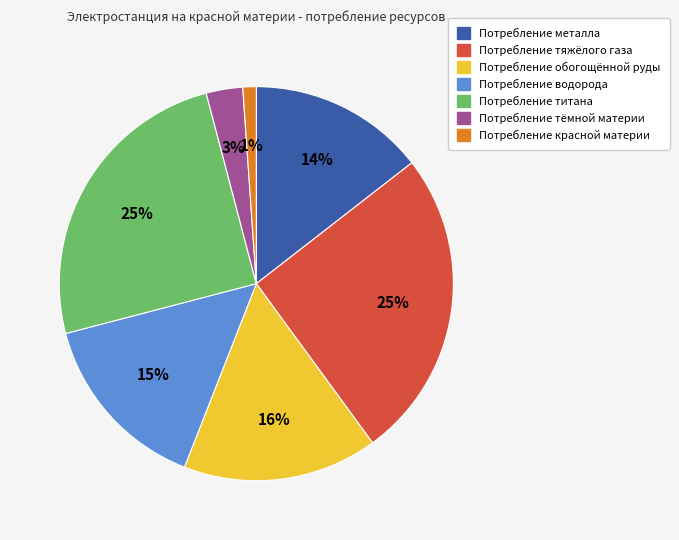

What percentage is the Потребление водорода slice, to the nearest percent?

15%